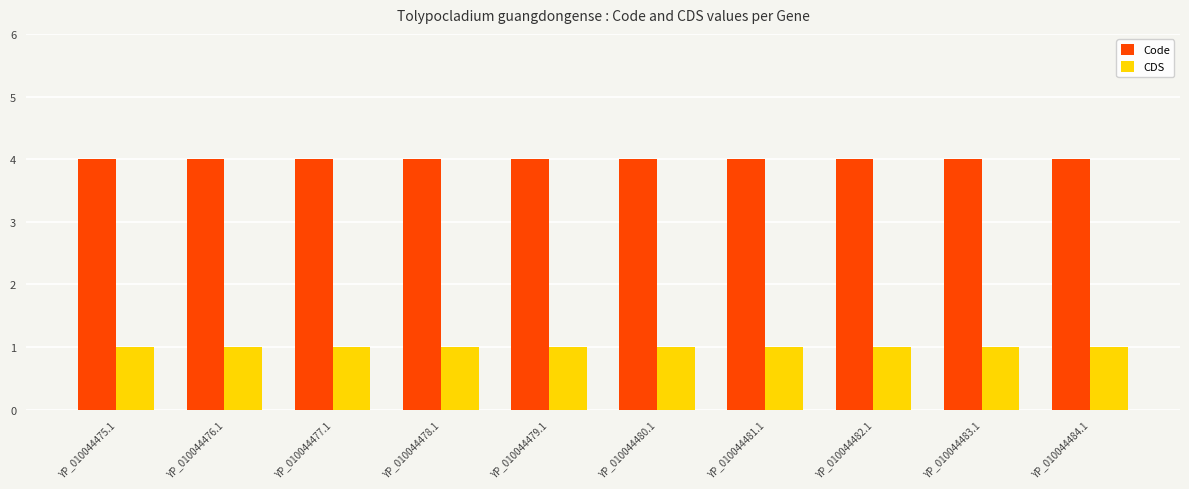

What is the total value across all series at YP_010044484.1?

5